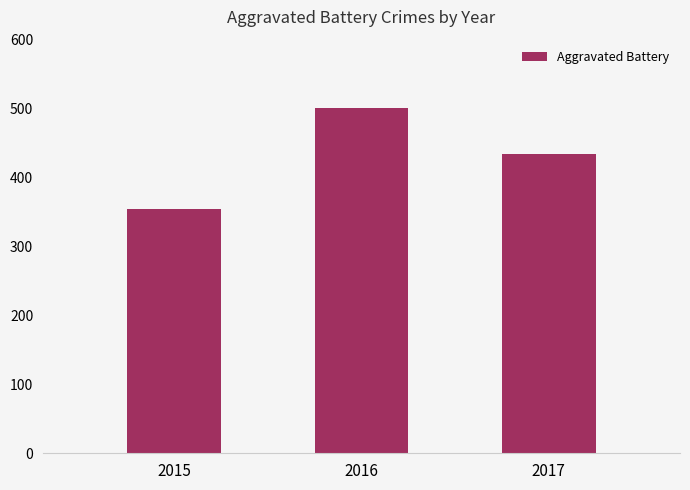

Which has a higher value, 2015 or 2017?

2017